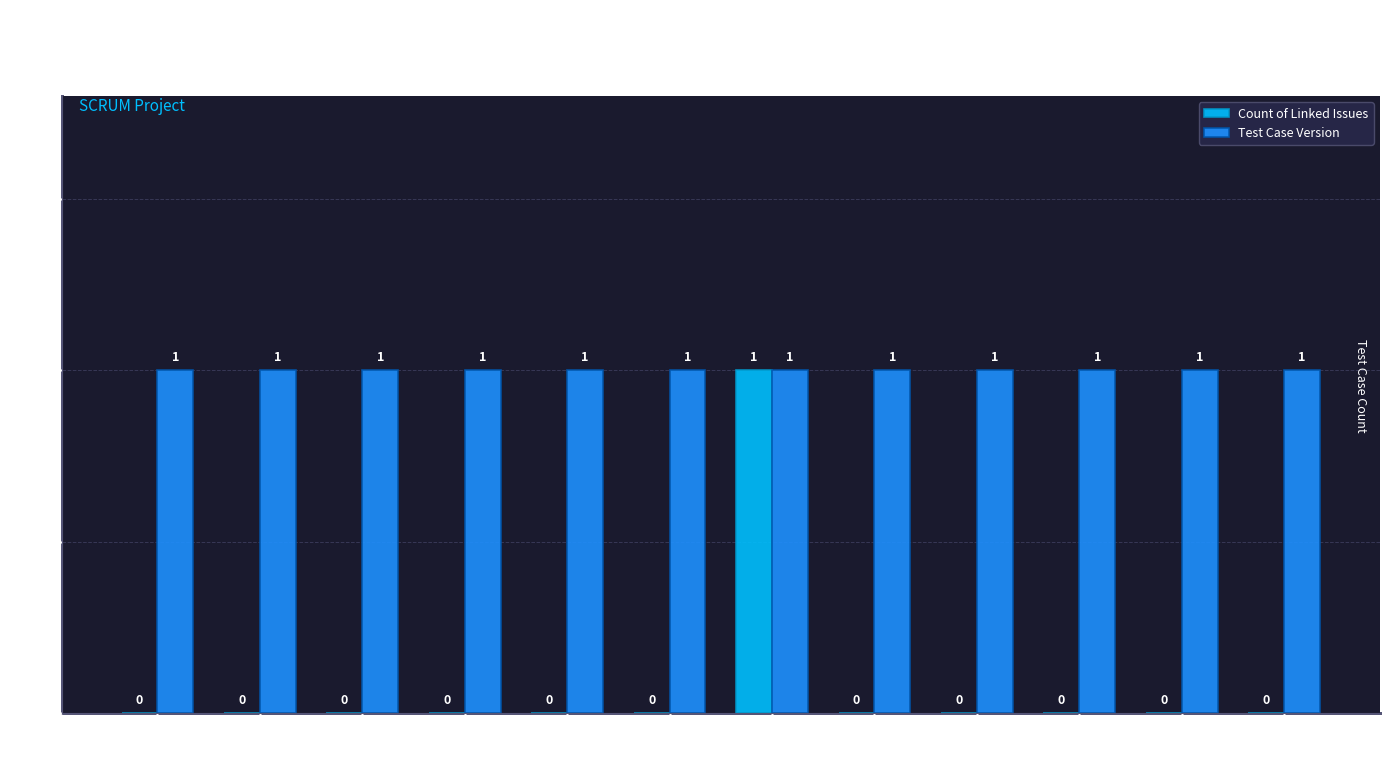

What are all the series names shown in the legend?

Count of Linked Issues, Test Case Version